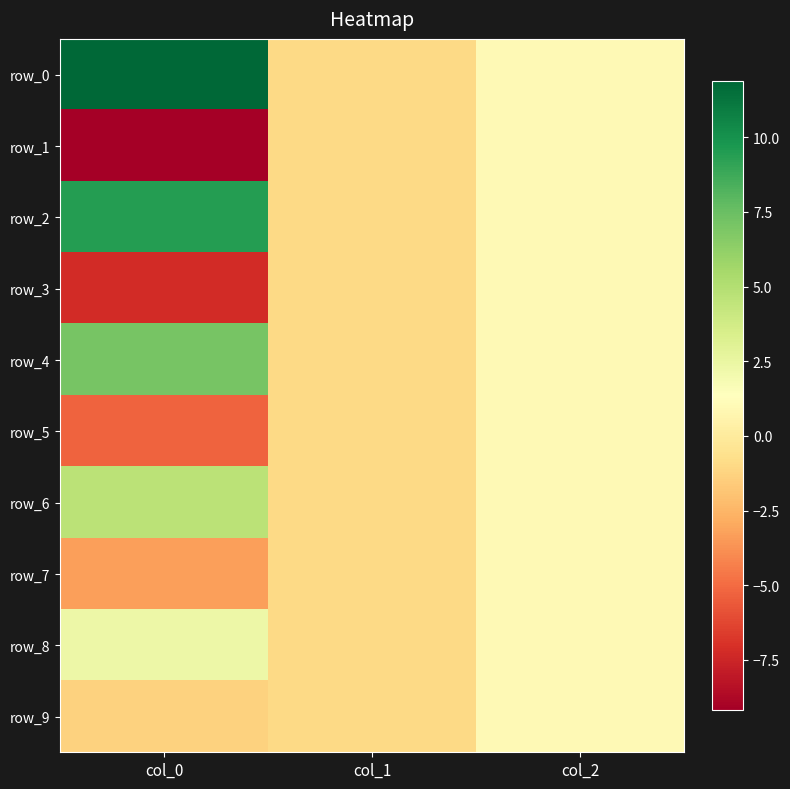

What is the difference between the row_4 values at col_2 and col_1?

2.0